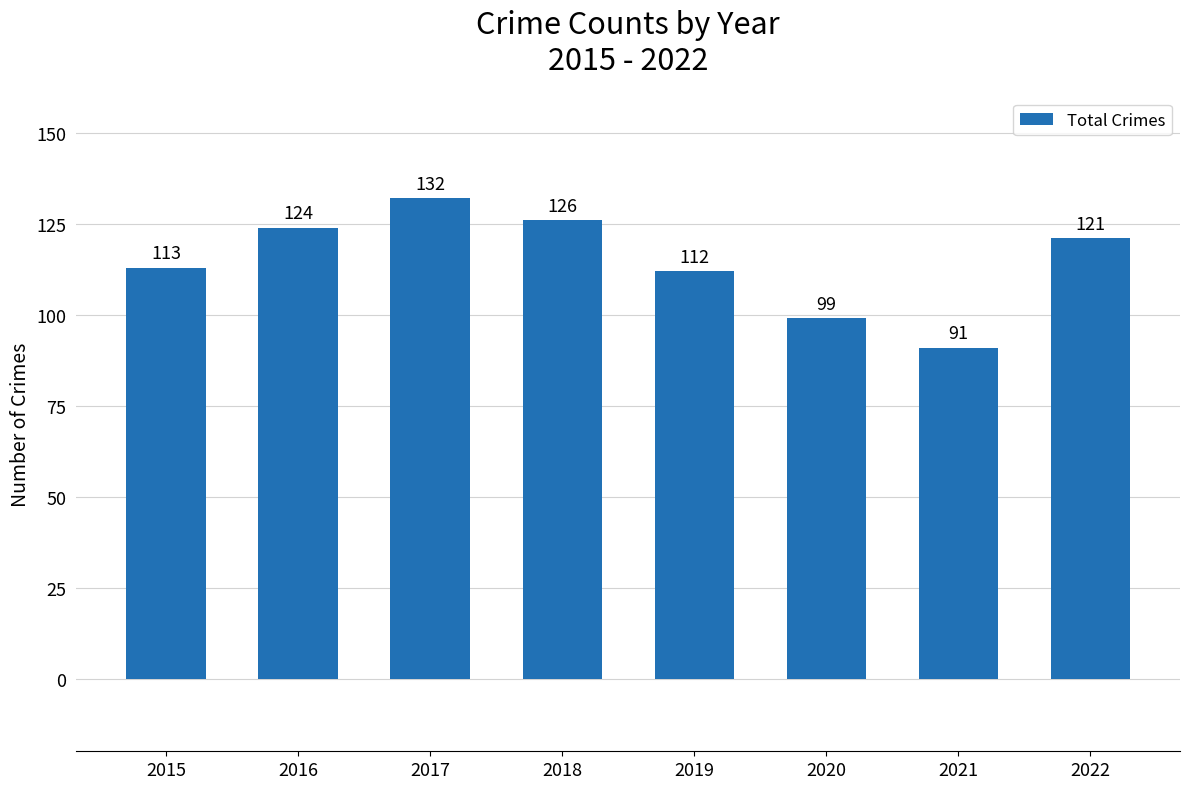

How many bars are there in total?

8